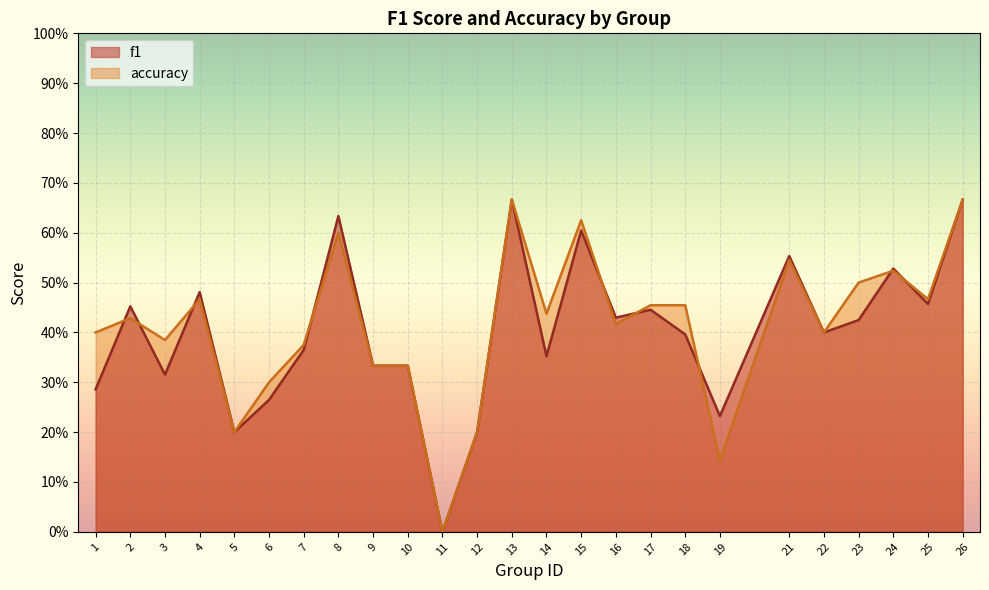

How many series are shown in this chart?

2